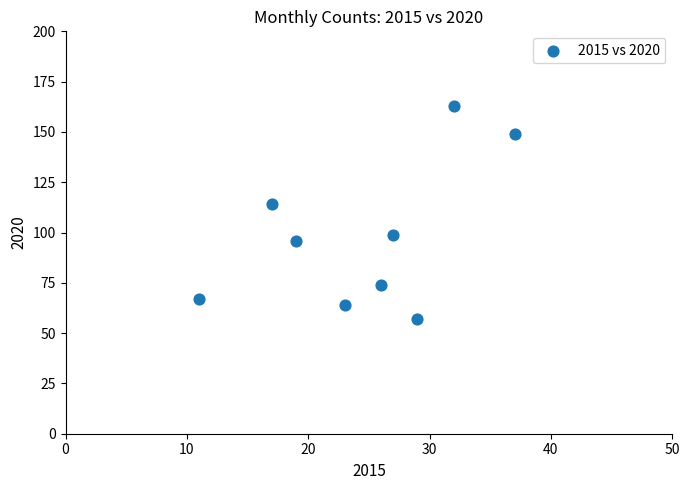

What Y value in the scatter plot is closest to 110?

114